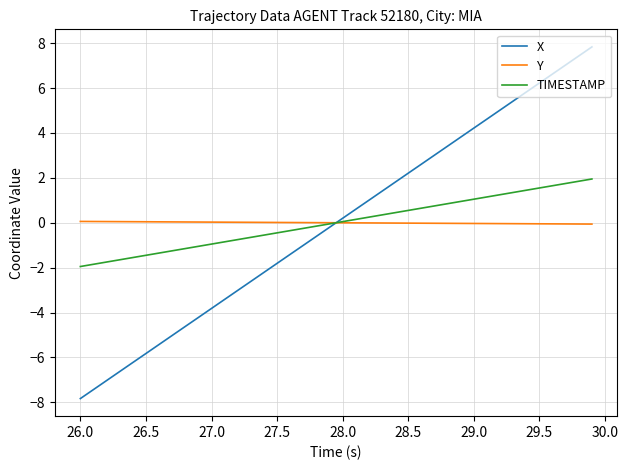

What is the lowest value of the Y series?

-0.1